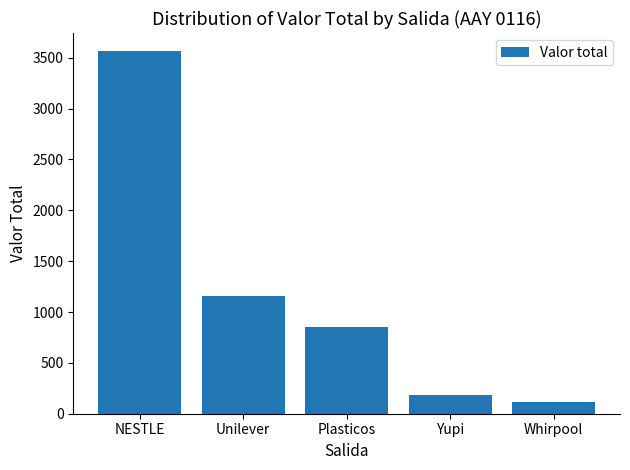

What is the maximum value shown in the chart?

3565